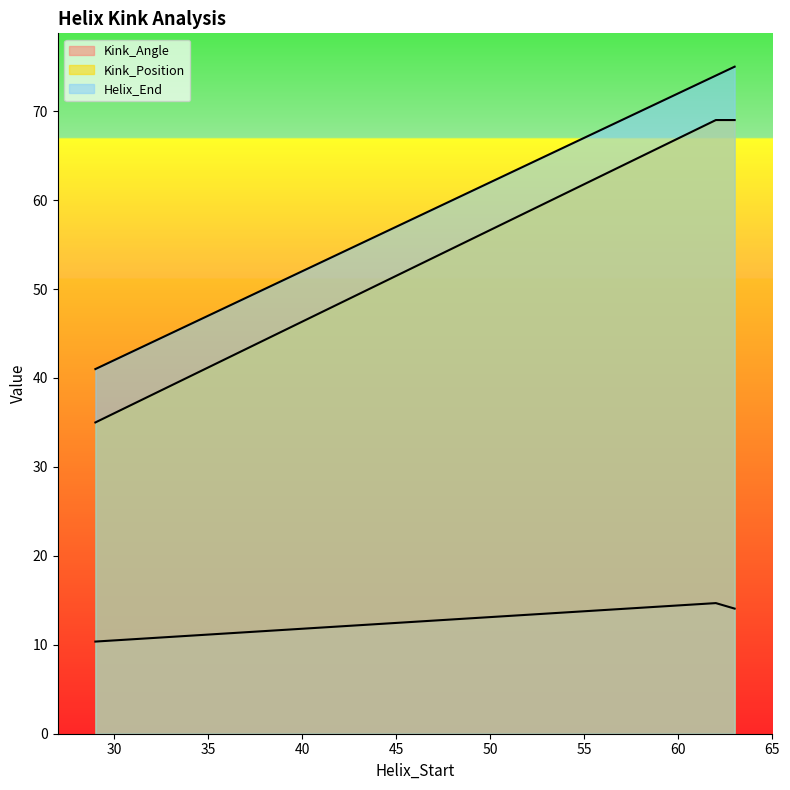

Which series has the largest total across all categories?

Helix_End